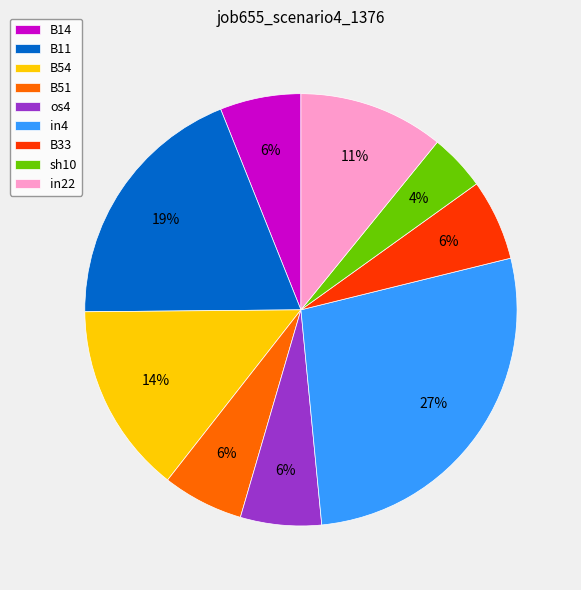

What percentage is the B14 slice, to the nearest percent?

6%